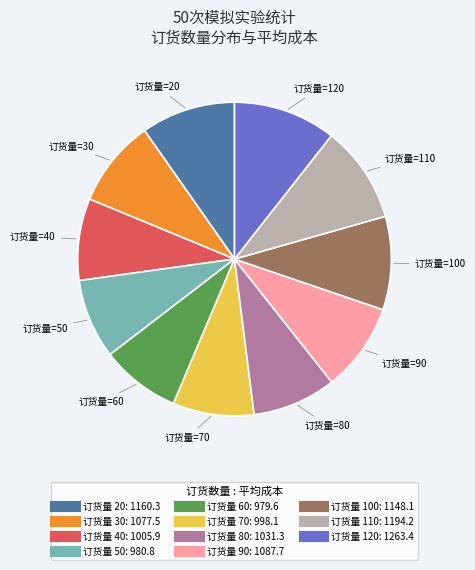

Is there any slice that represents more than half of the pie?

No